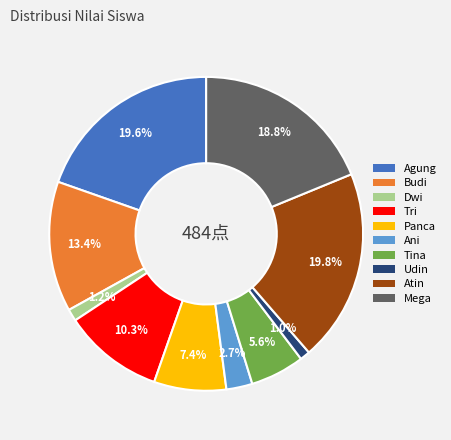

To the nearest percent, what is the difference between the Tri and Panca slice percentages?

3%